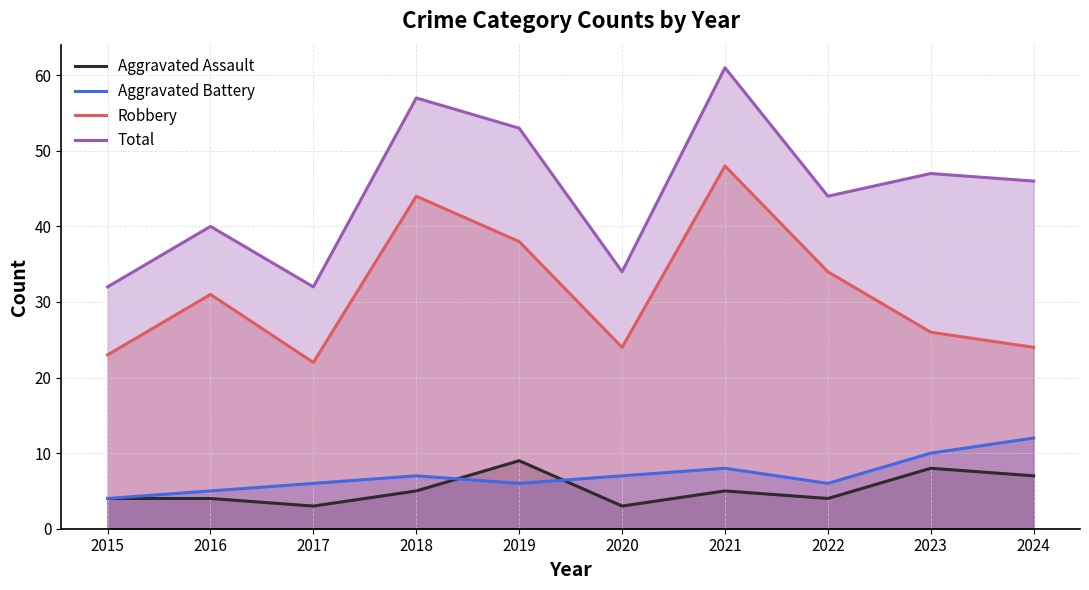

True or false: Total has a value of 89 at 2021.

False